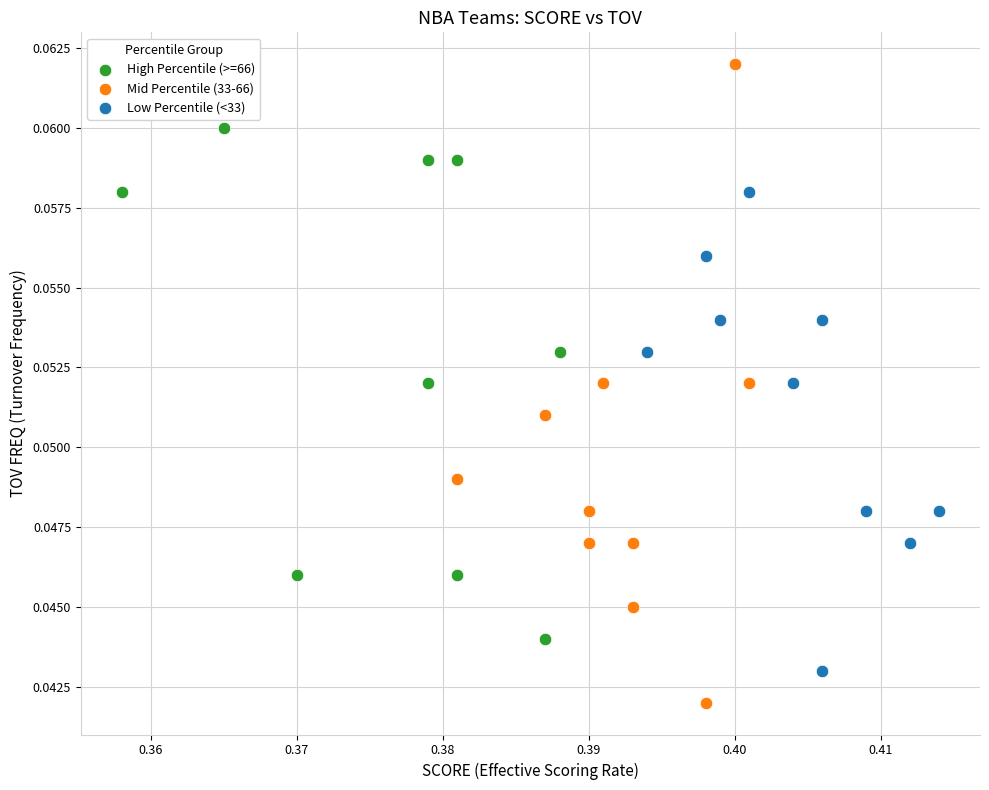

Which series reaches the minimum Y coordinate?

Mid Percentile (33-66)